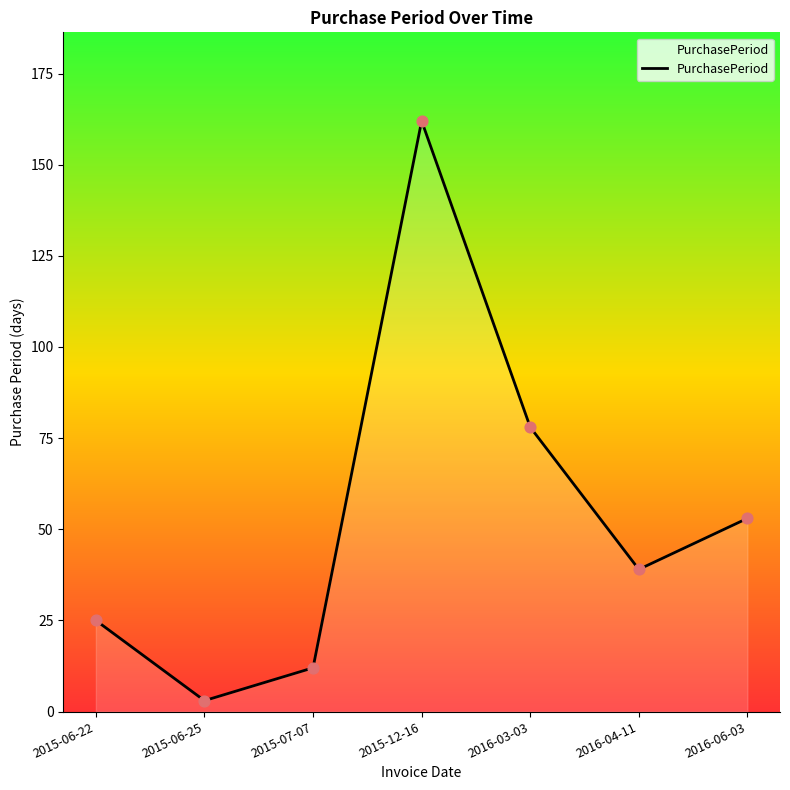

Approximately how many times larger is the value at 2016-03-03 compared to 2016-04-11?

2.0